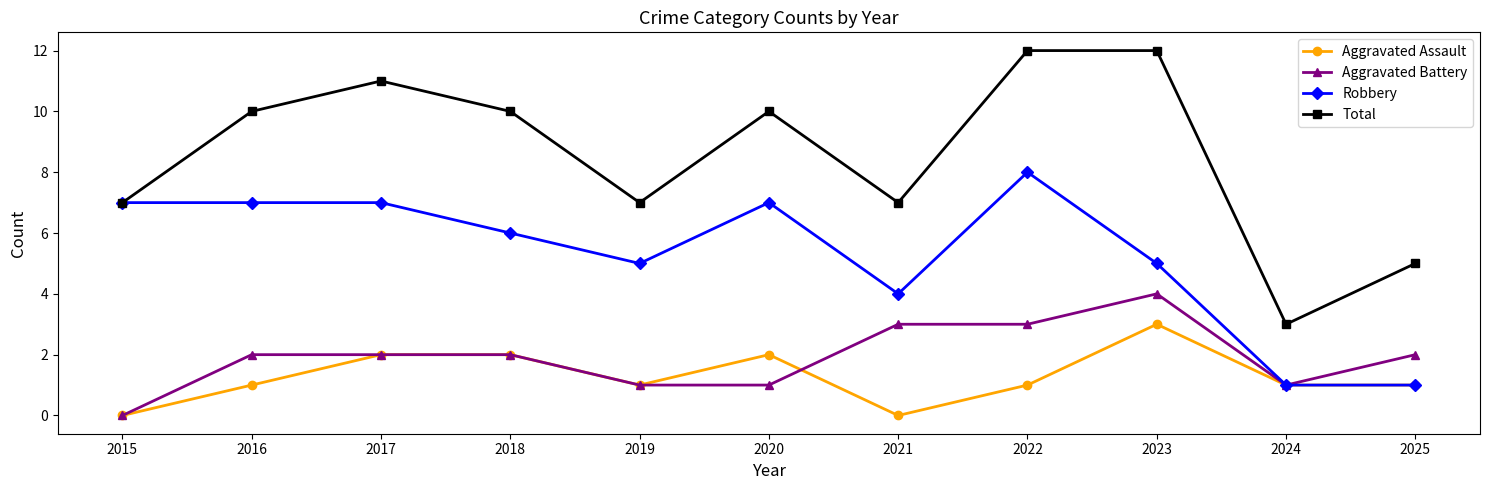

How many categories are shown in the chart?

11